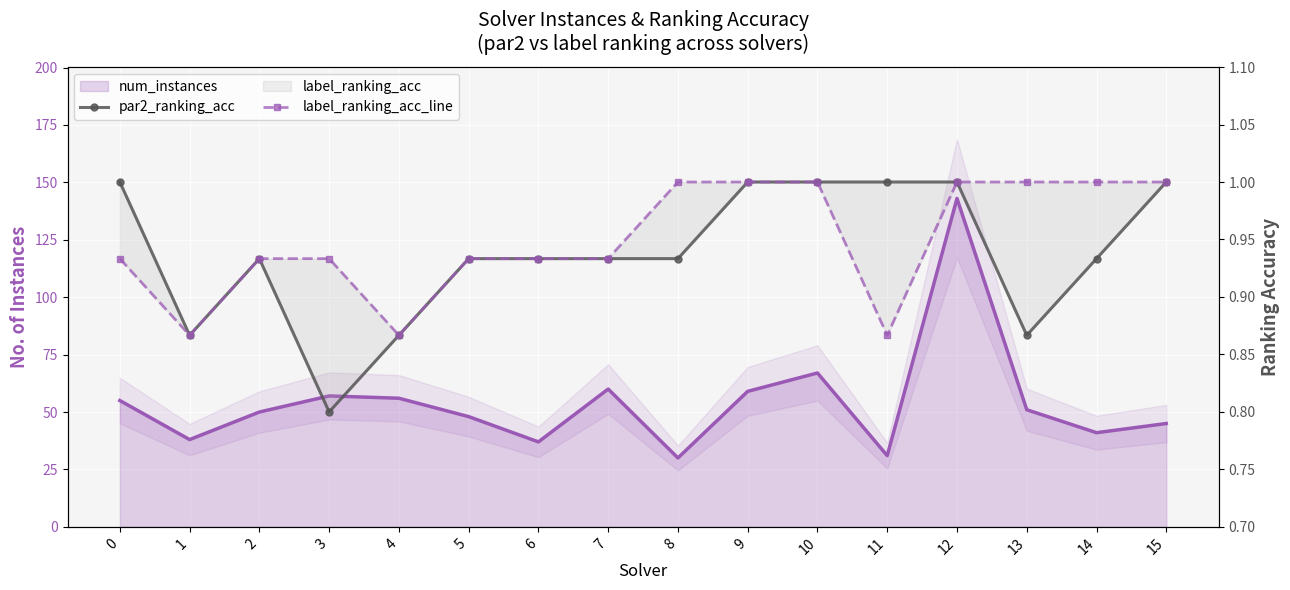

In label_ranking_acc_line, how many points are lower than both neighbors (excluding endpoints)?

3